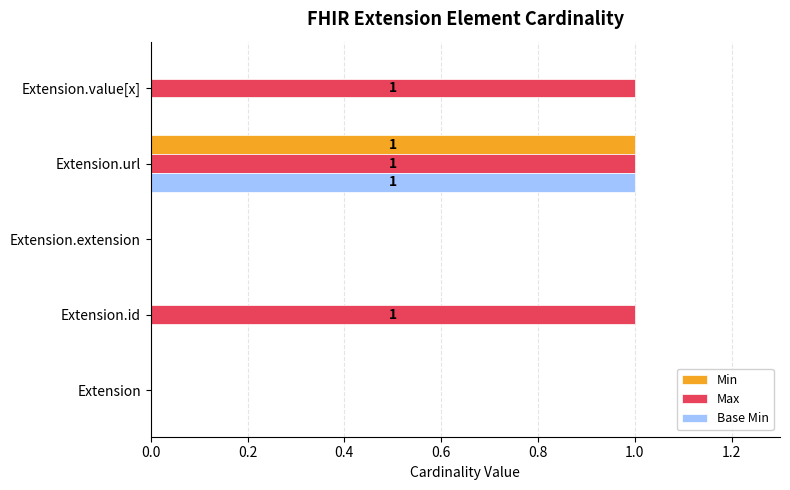

What is the sum of all Base Min values?

1